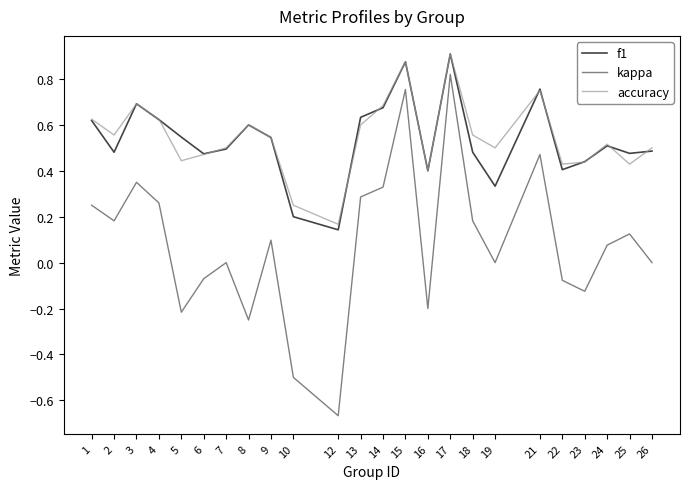

The f1 series shows 0.6 at 13. True or false?

True